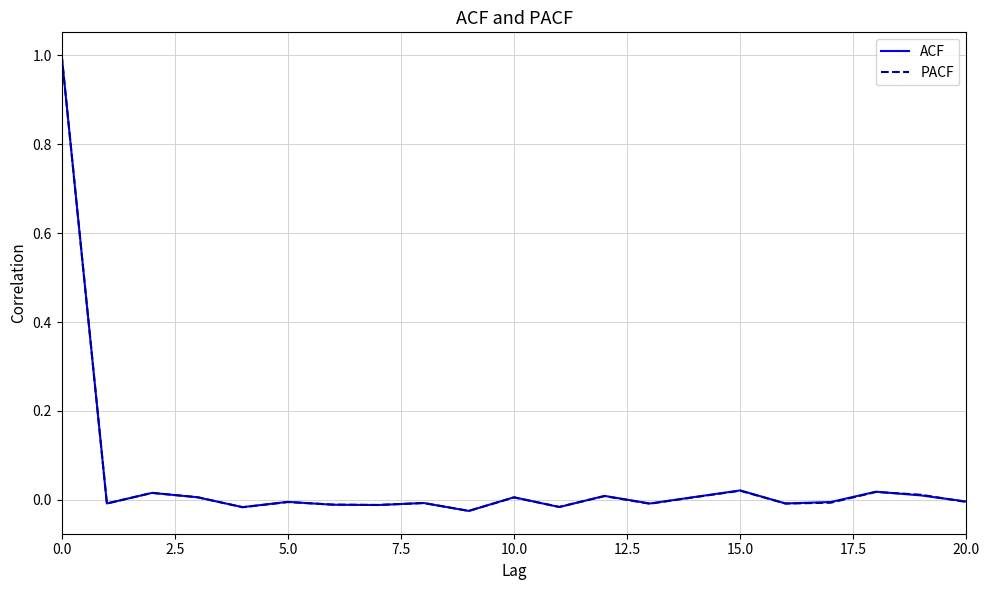

What is the highest value of the PACF series?

1.0